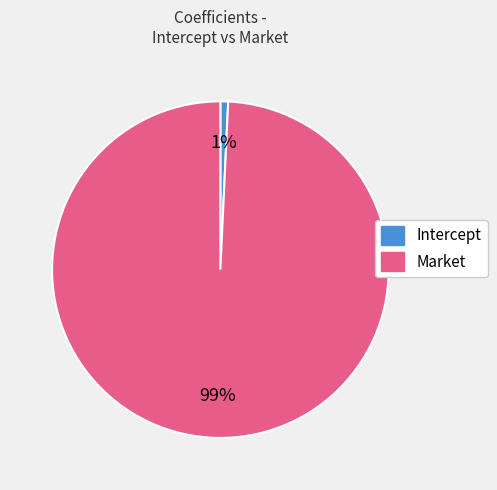

Is the sum of Intercept and Market greater than half?

Yes